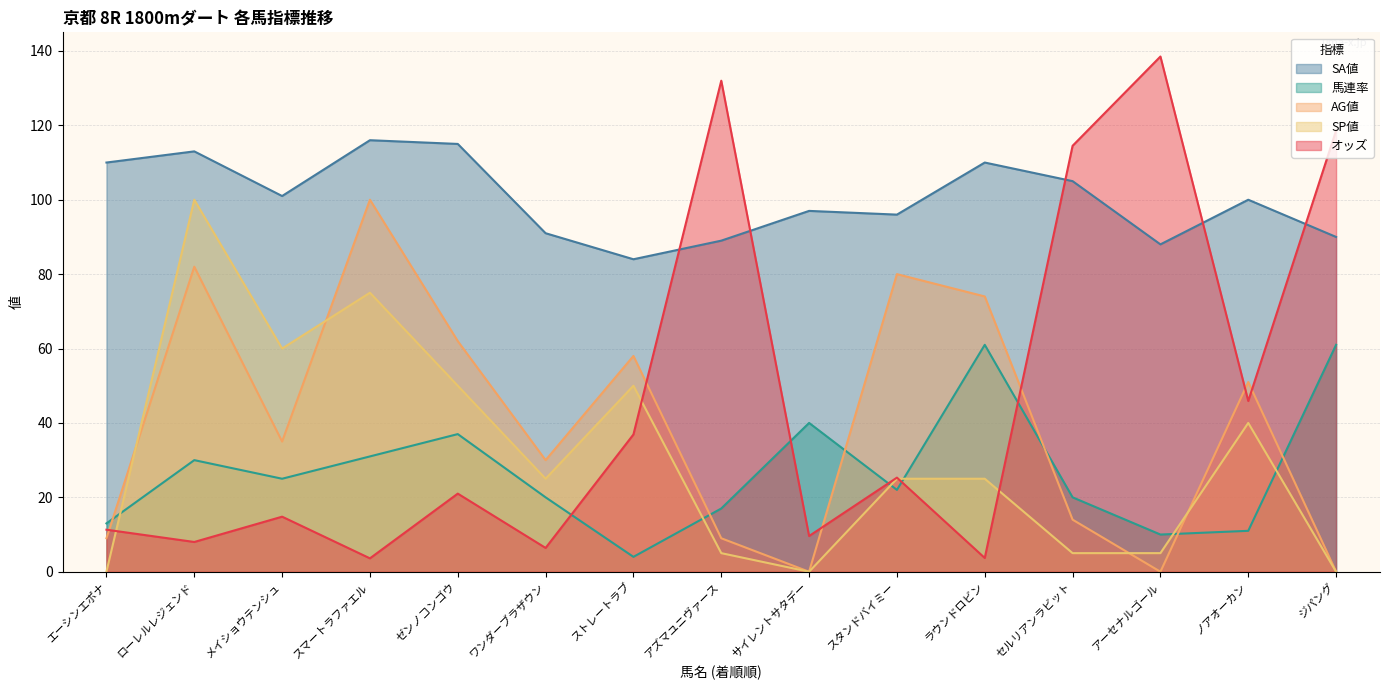

In 馬連率, how many points are higher than both neighbors (excluding endpoints)?

4